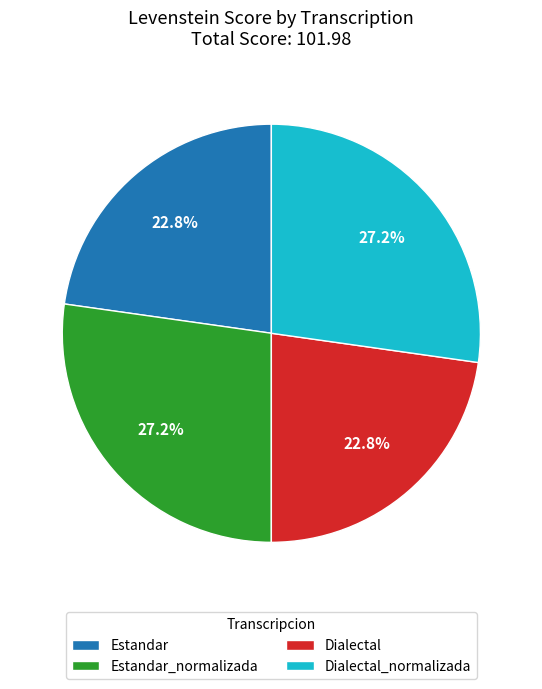

What portion of the pie excludes Dialectal?

77.2%